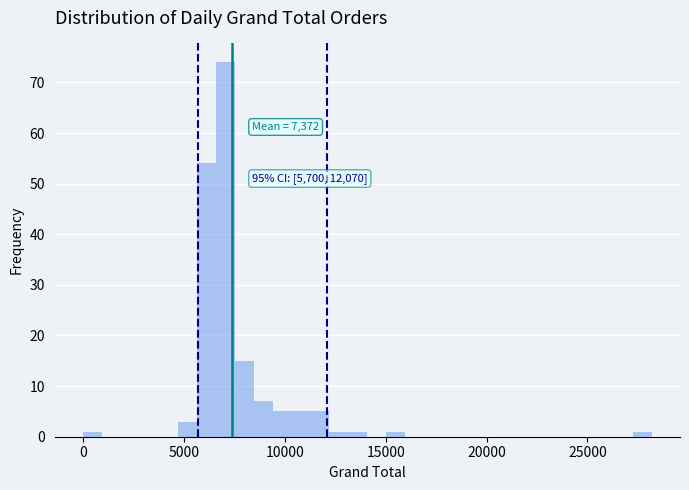

Read against the x-axis, roughly where is the centre of the tallest bar?

7000